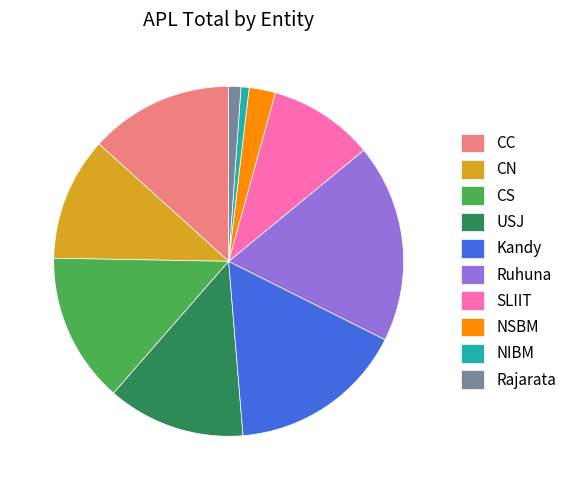

Which slice is the largest?

Ruhuna